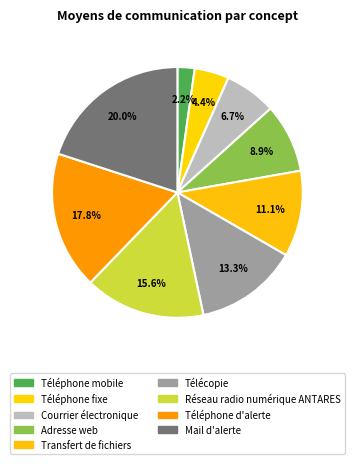

How many segments does this pie chart have?

9